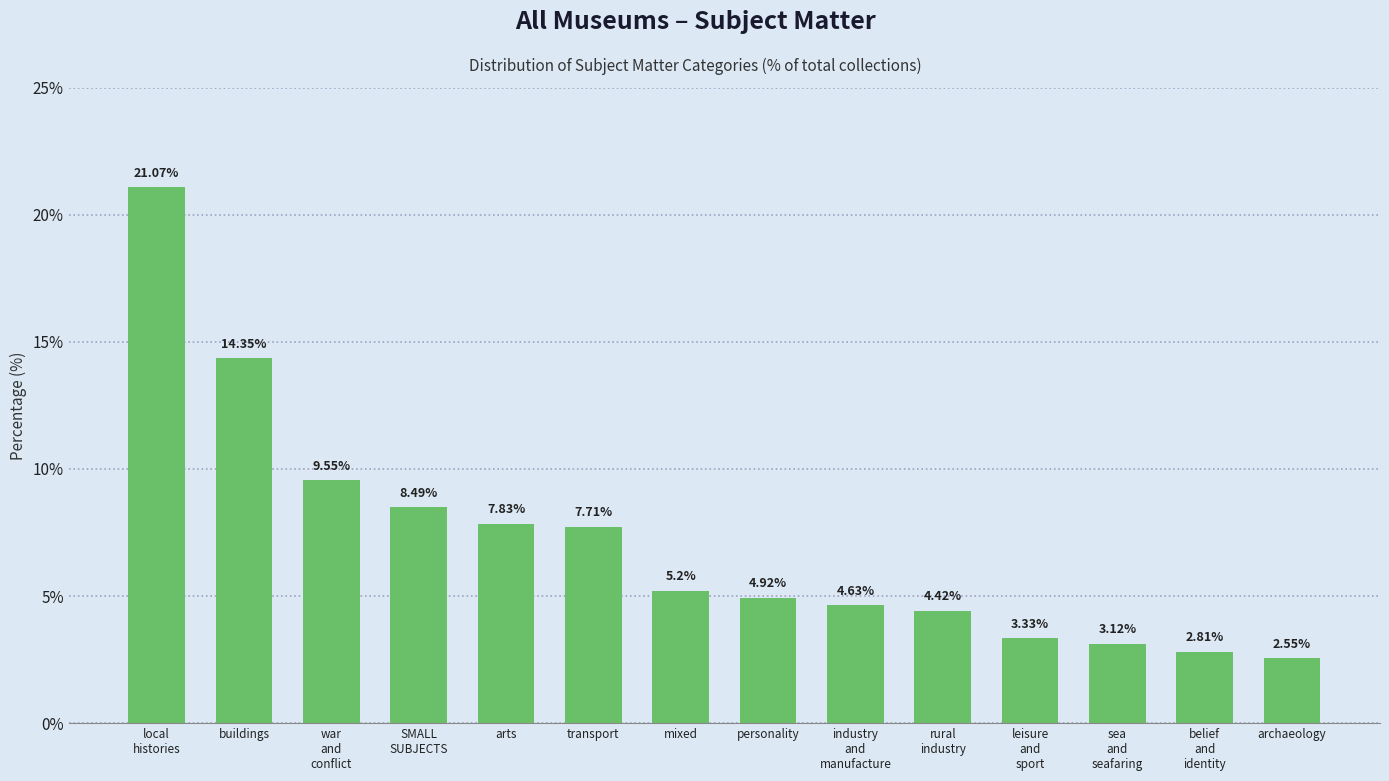

What is the sum of all values?

100.0